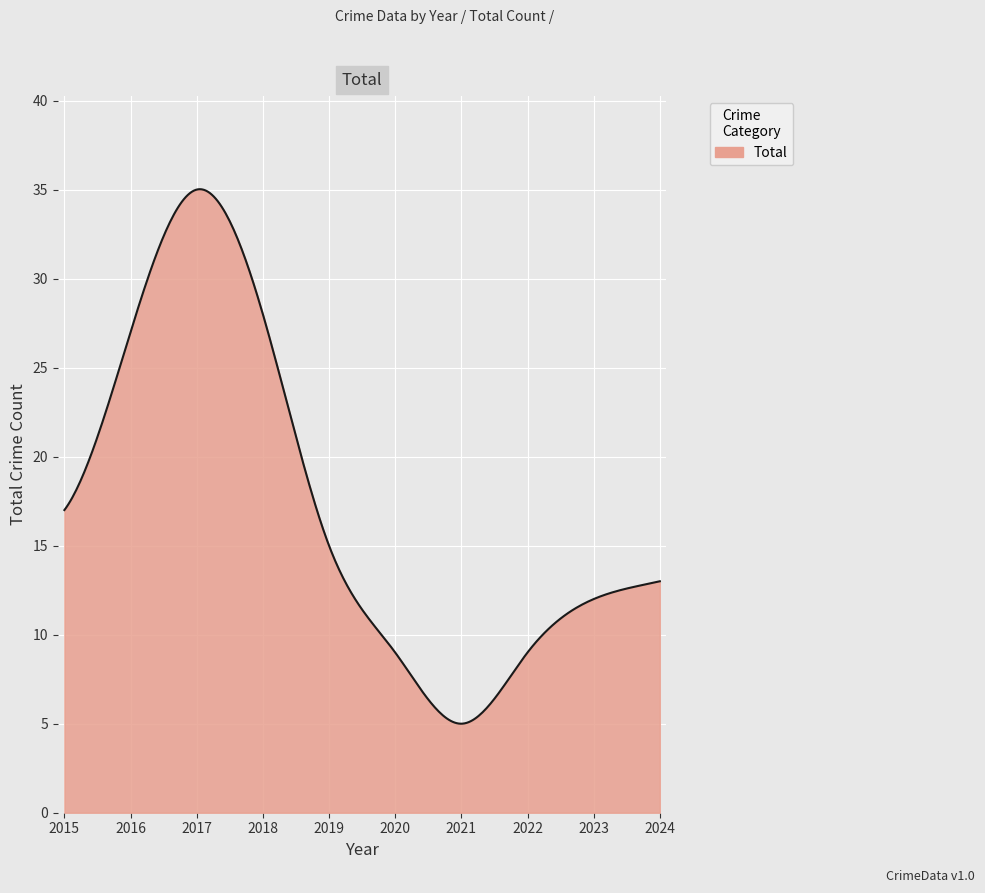

What is the smallest value displayed?

5.0